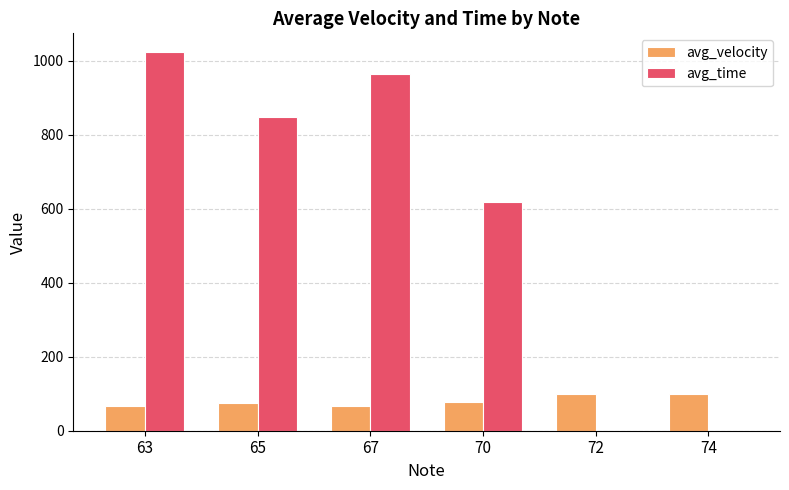

The avg_velocity series shows 171.2 at 72. True or false?

False